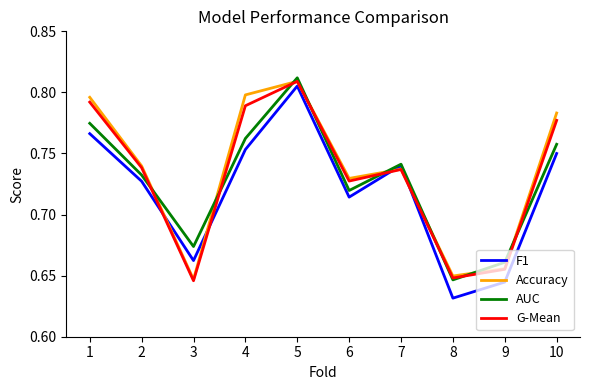

What is the total value across all series at 2?

2.9